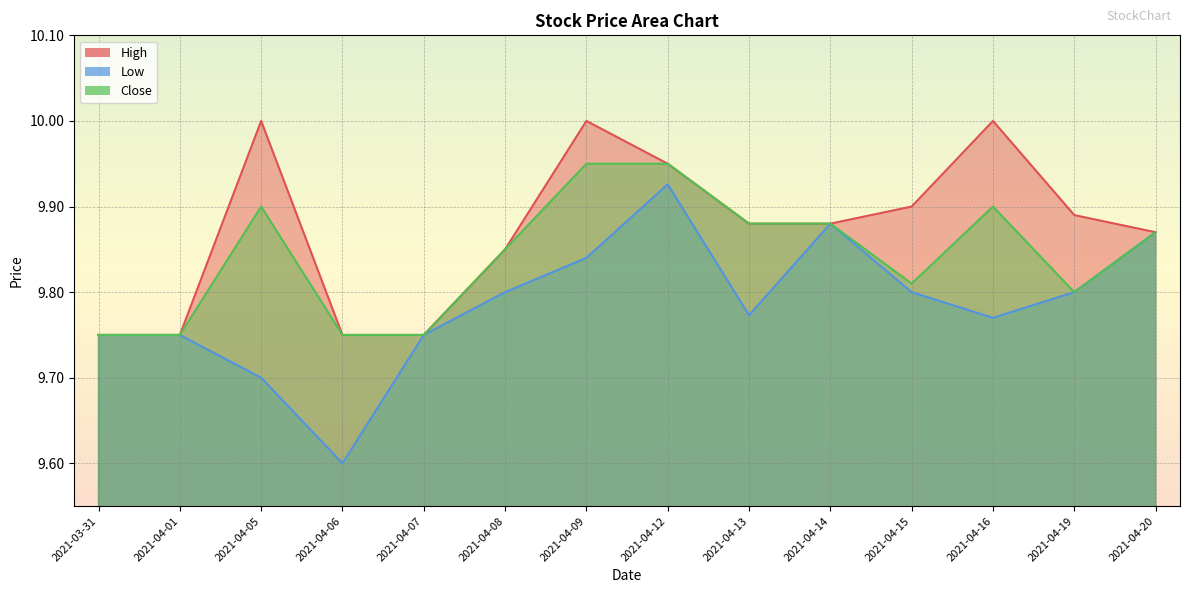

At how many categories does at least one series exceed 9?

14